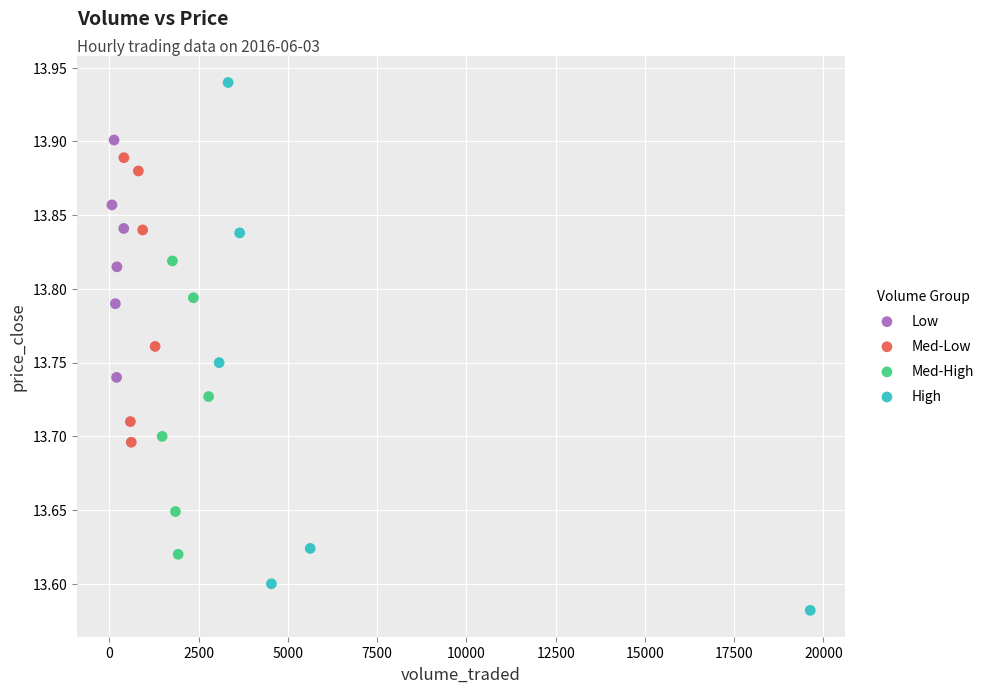

Which series reaches the minimum Y coordinate?

High